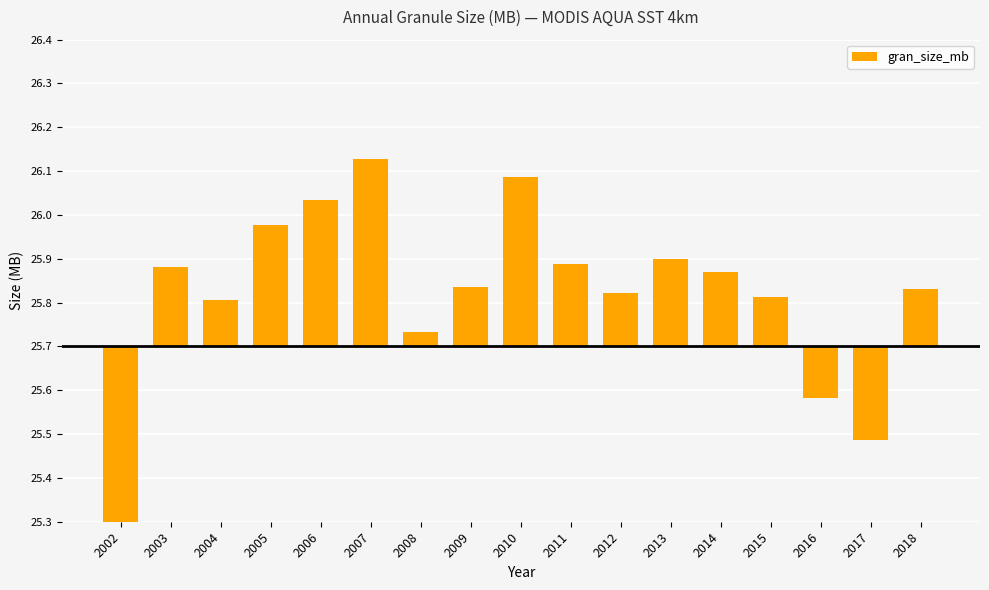

How many values are below zero?

3